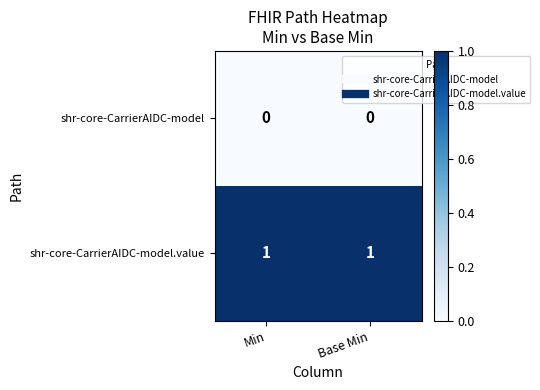

Rank the series by their average value, from lowest to highest.

shr-core-CarrierAIDC-model, shr-core-CarrierAIDC-model.value